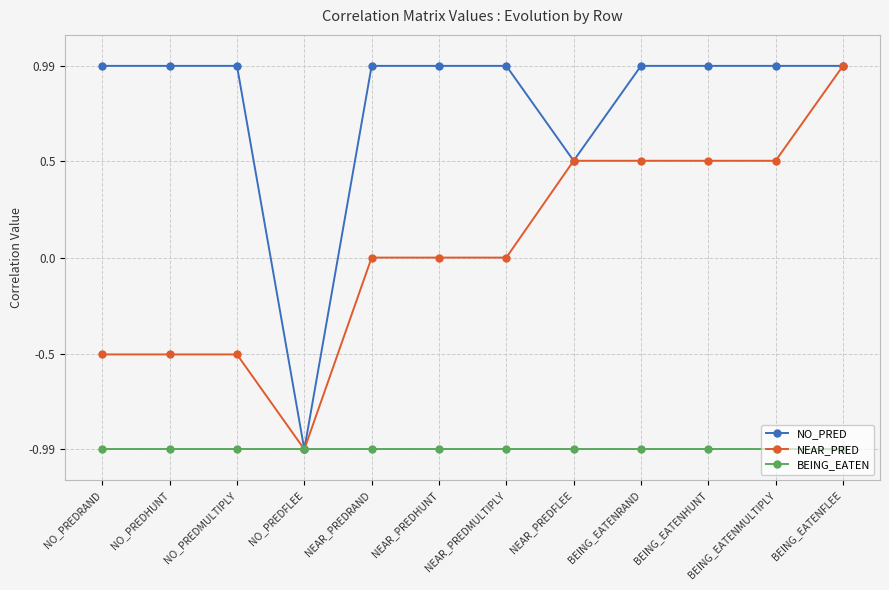

What is the difference between the NEAR_PRED values at BEING_EATENMULTIPLY and NO_PREDRAND?

1.0